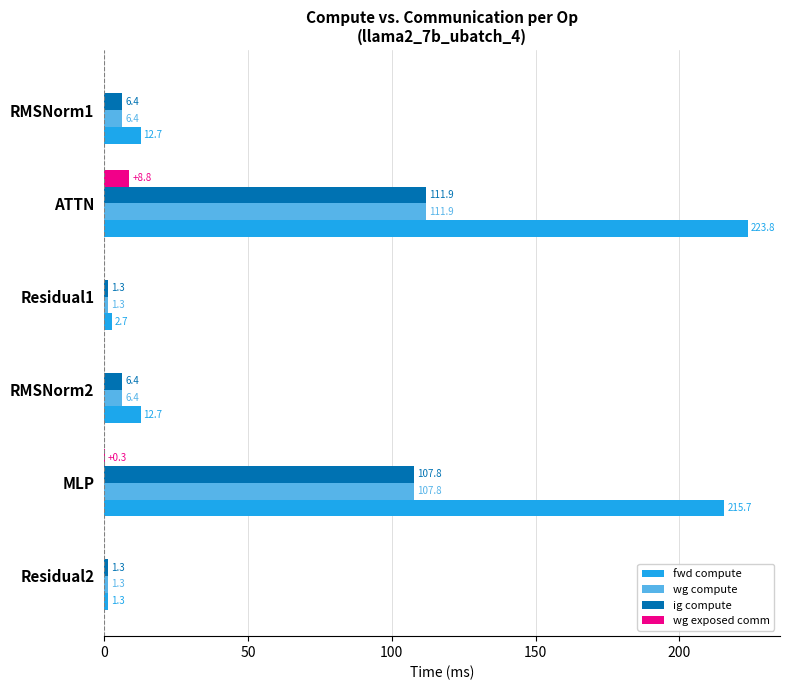

Which series has the largest total across all categories?

fwd compute